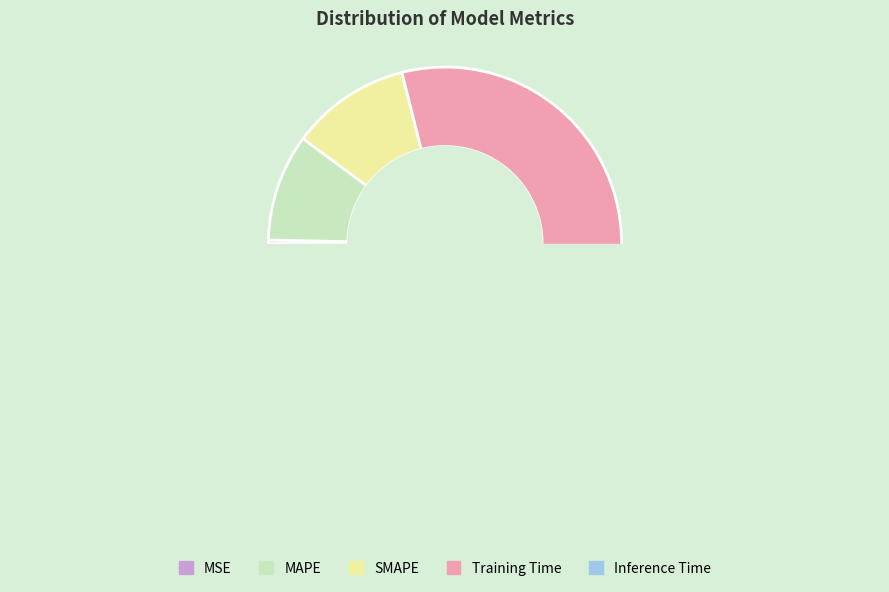

Rank the categories by value from highest to lowest.

Training Time, SMAPE, MAPE, MSE, Inference Time